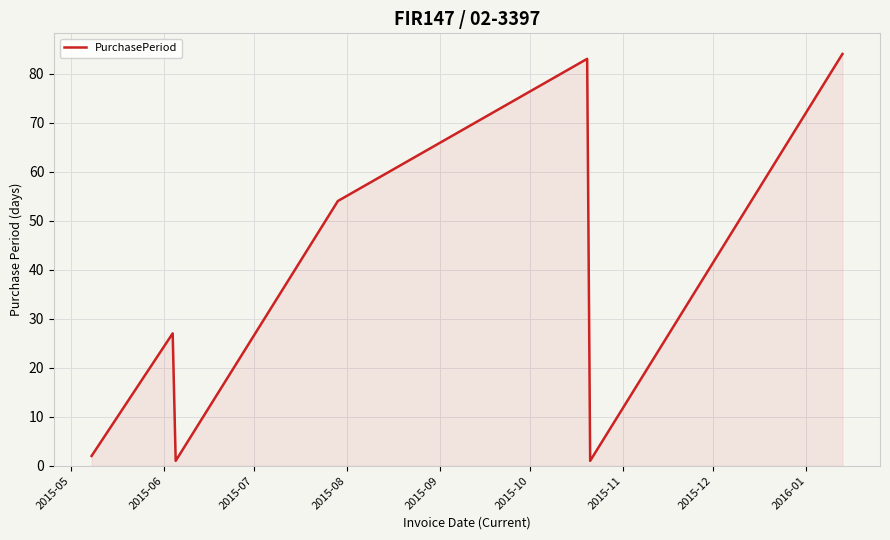

What is the minimum value shown in the chart?

1